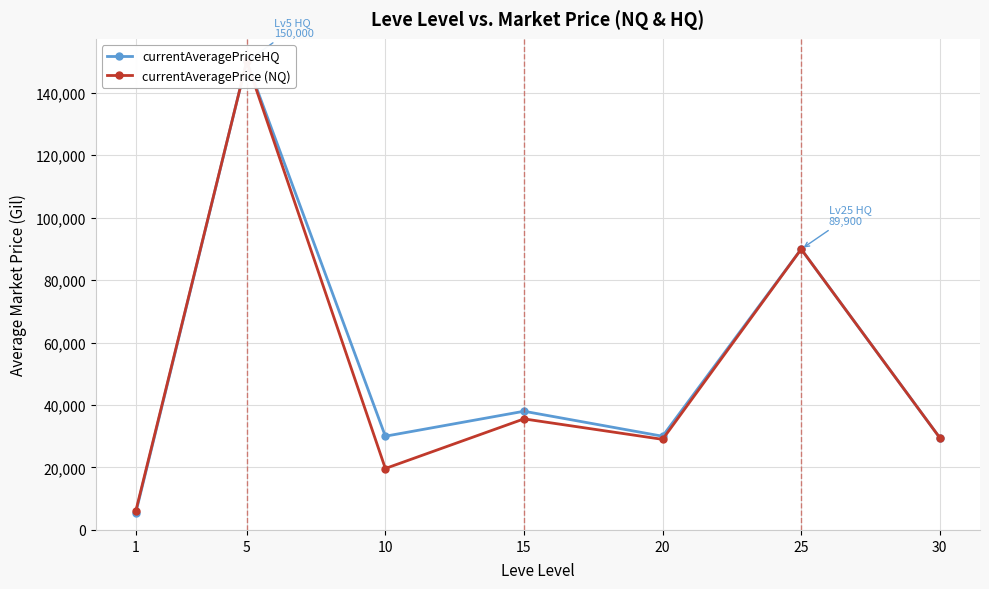

At how many categories does at least one series exceed 75657?

2